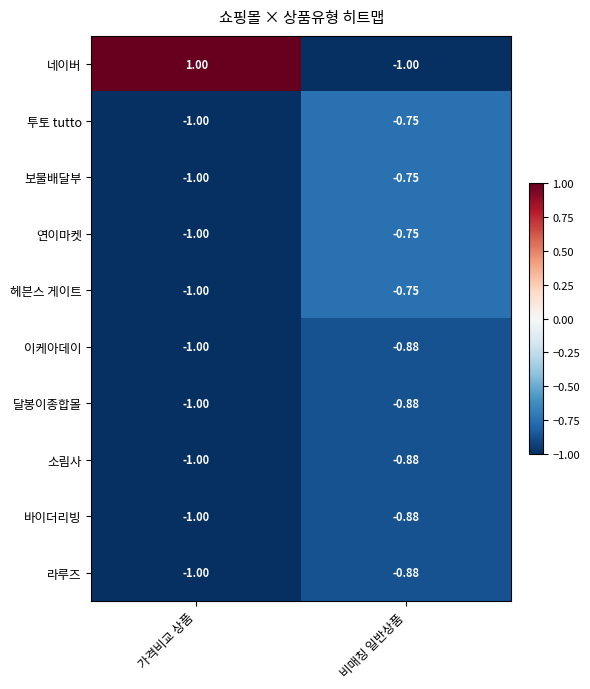

At which category is the sum across all series the highest?

가격비교 상품